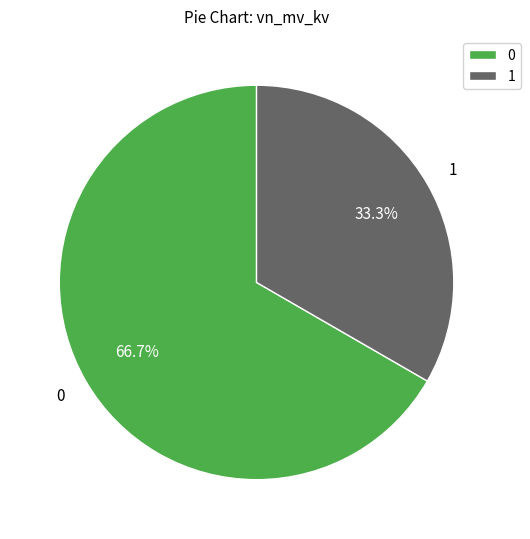

Is there a majority slice in this chart?

Yes